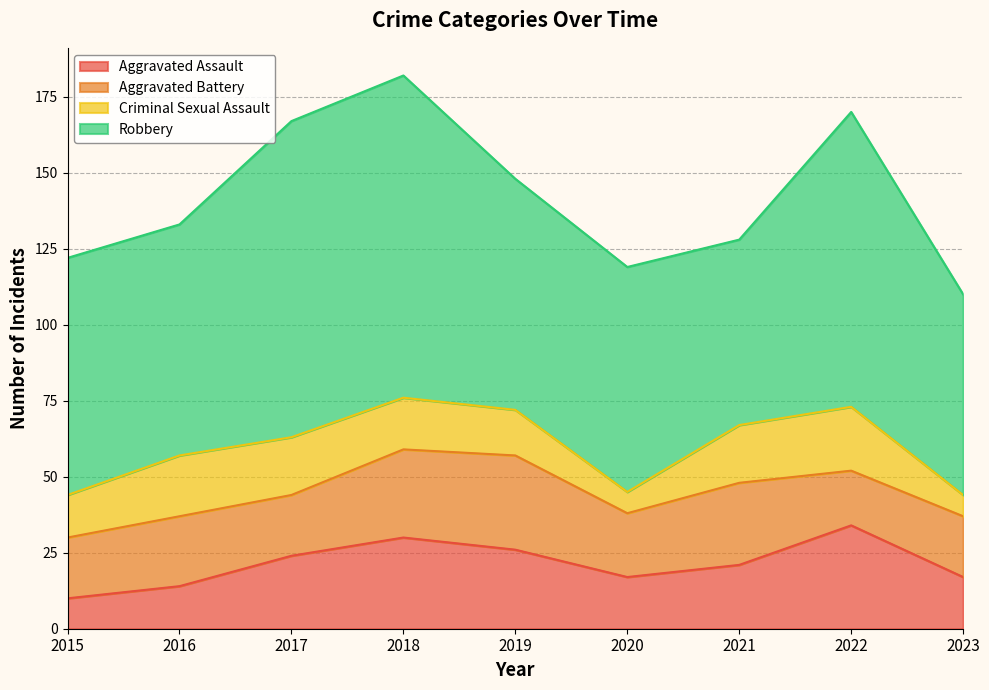

Between 2015 and 2022, which is larger?

2022